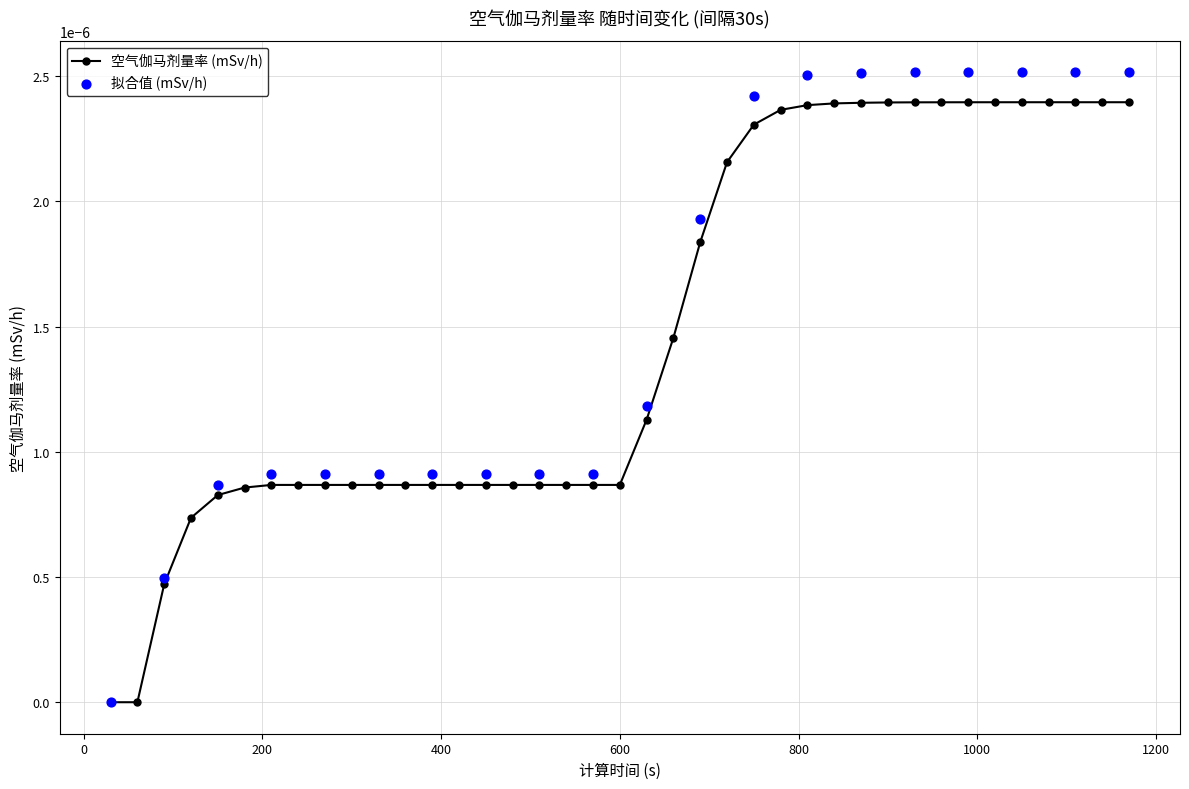

Between 120 and 840, which is larger?

840